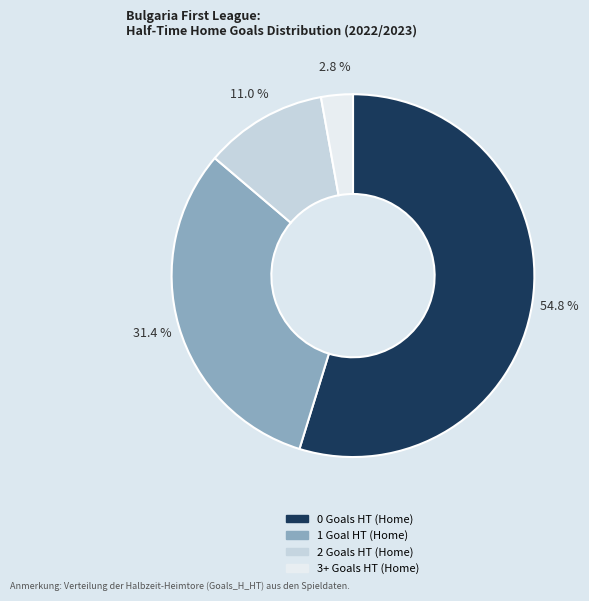

Count the number of slices in the pie.

4